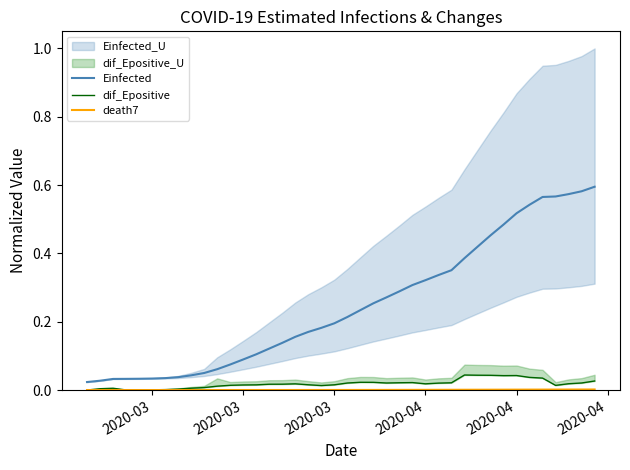

Reading left to right, transcribe all the data shown in this chart.

Einfected: 0.0	0.0	0.0	0.0	0.0	0.0	0.0	0.0	0.0	0.0	0.1	0.1	0.1	0.1	0.1	0.1	0.2	0.2	0.2	0.2	0.2	0.2	0.3	0.3	0.3	0.3	0.3	0.3	0.4	0.4	0.4	0.5	0.5	0.5	0.5	0.6	0.6	0.6	0.6	0.6
dif_Epositive: 0.0	0.0	0.0	0.0	0.0	0.0	0.0	0.0	0.0	0.0	0.0	0.0	0.0	0.0	0.0	0.0	0.0	0.0	0.0	0.0	0.0	0.0	0.0	0.0	0.0	0.0	0.0	0.0	0.0	0.0	0.0	0.0	0.0	0.0	0.0	0.0	0.0	0.0	0.0	0.0
death7: 0.0	0.0	0.0	0.0	0.0	0.0	0.0	0.0	0.0	0.0	0.0	0.0	0.0	0.0	0.0	0.0	0.0	0.0	0.0	0.0	0.0	0.0	0.0	0.0	0.0	0.0	0.0	0.0	0.0	0.0	0.0	0.0	0.0	0.0	0.0	0.0	0.0	0.0	0.0	0.0